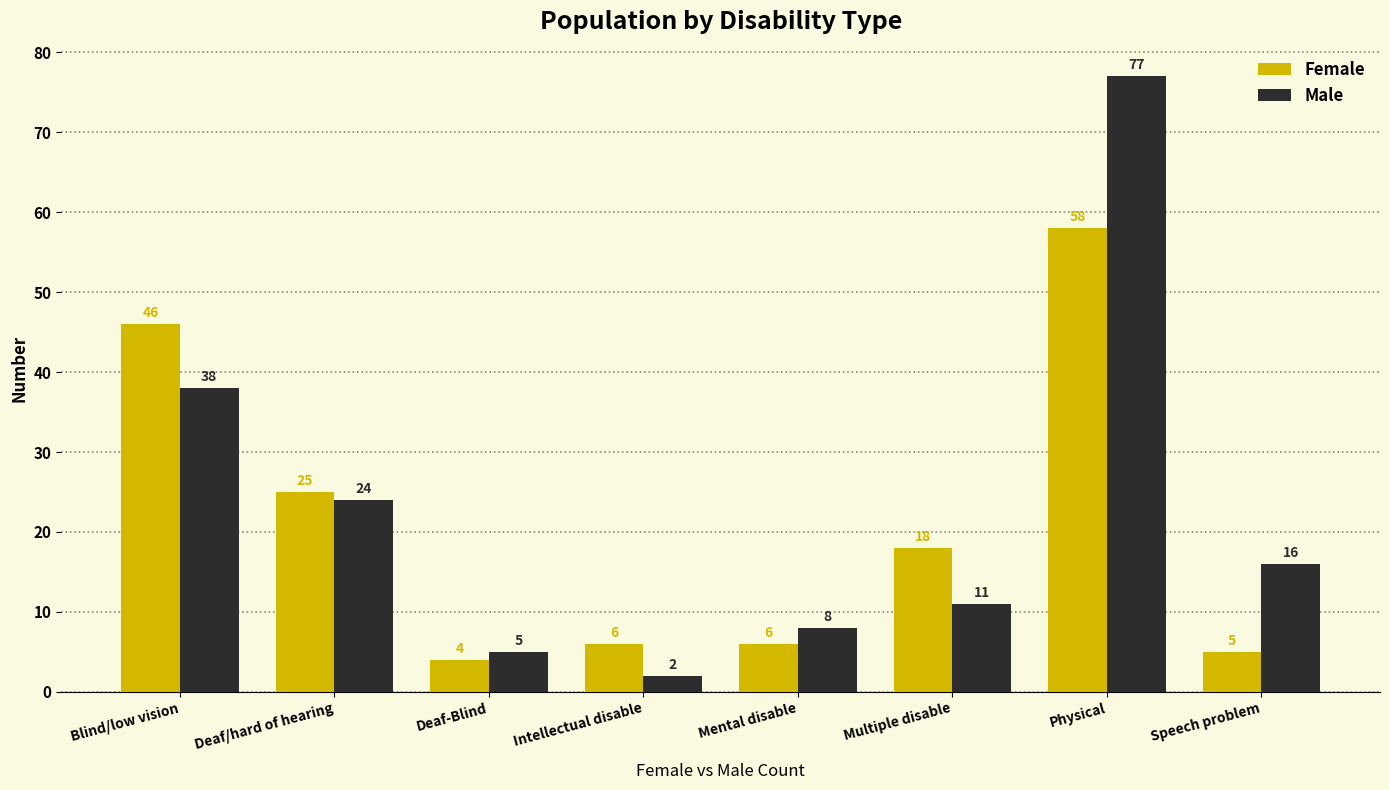

What value does the Female series have at Physical, to the nearest 5?

60